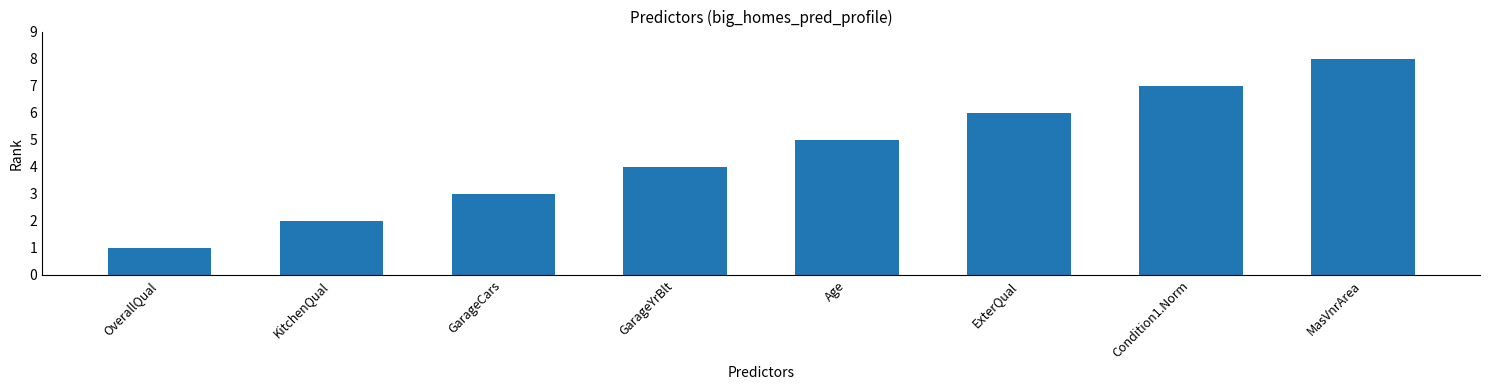

List the labels in order of value, smallest first.

OverallQual, KitchenQual, GarageCars, GarageYrBlt, Age, ExterQual, Condition1.Norm, MasVnrArea